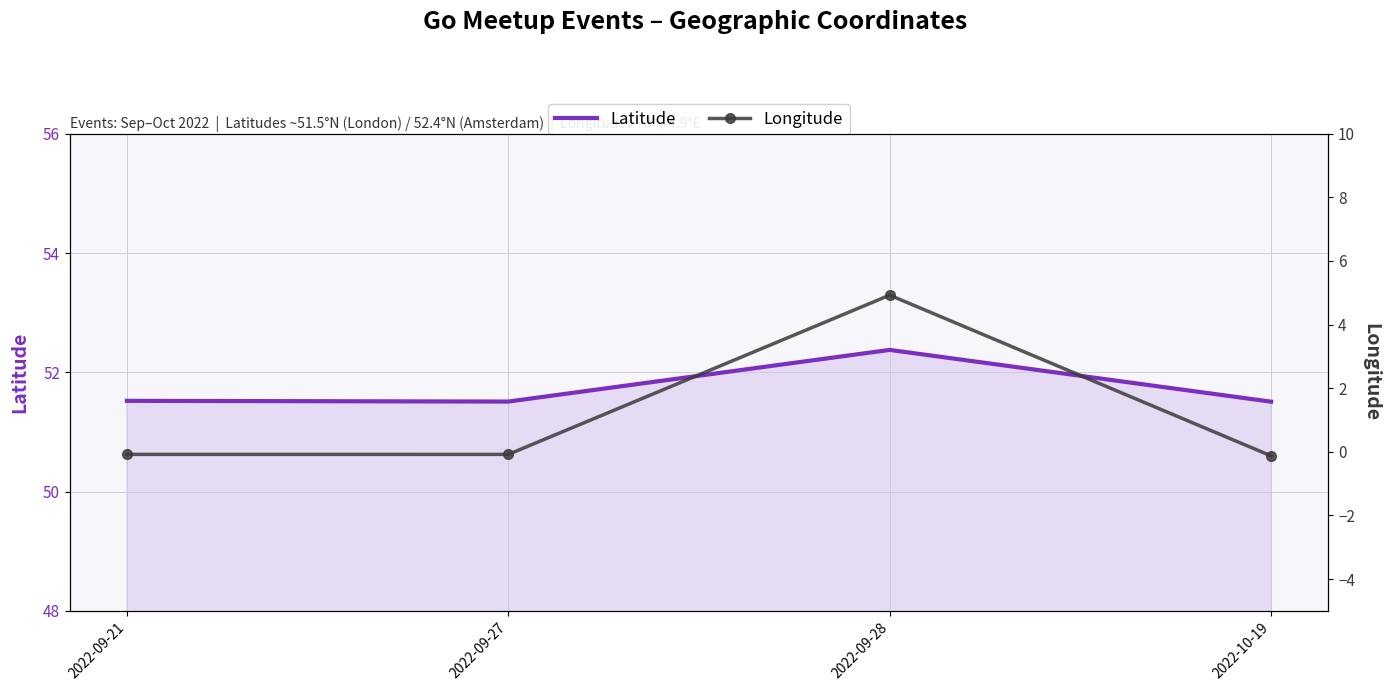

What is the value of the Latitude point at the 1st from the left?

51.5